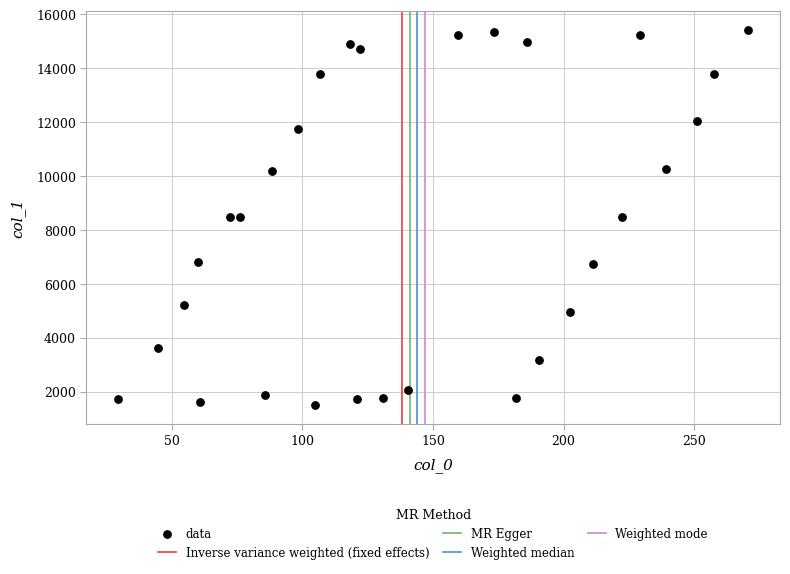

What is the range of Y values (max minus min)?

13916.0